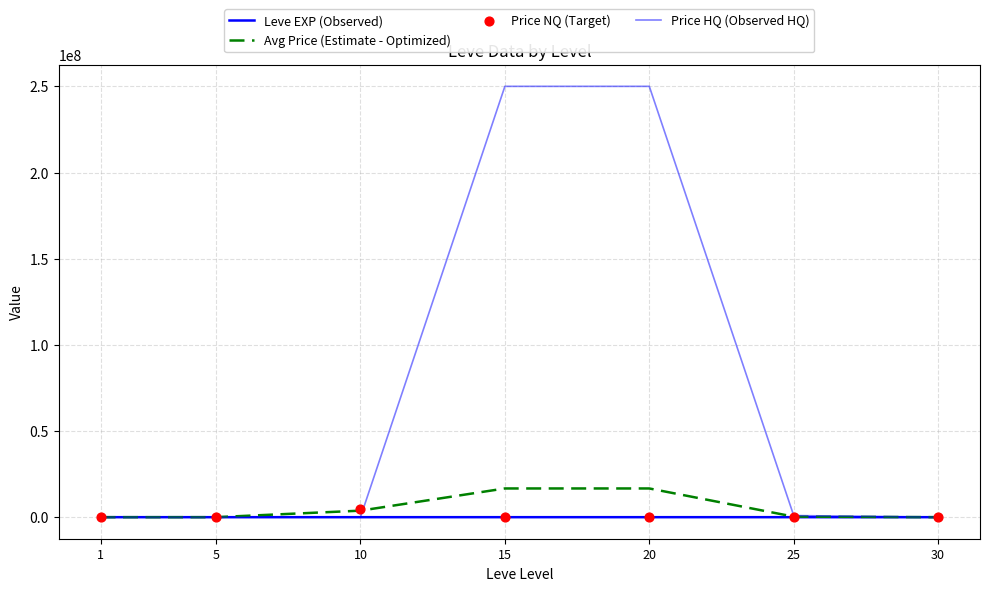

What is the total value across all series at 5?

5128.6